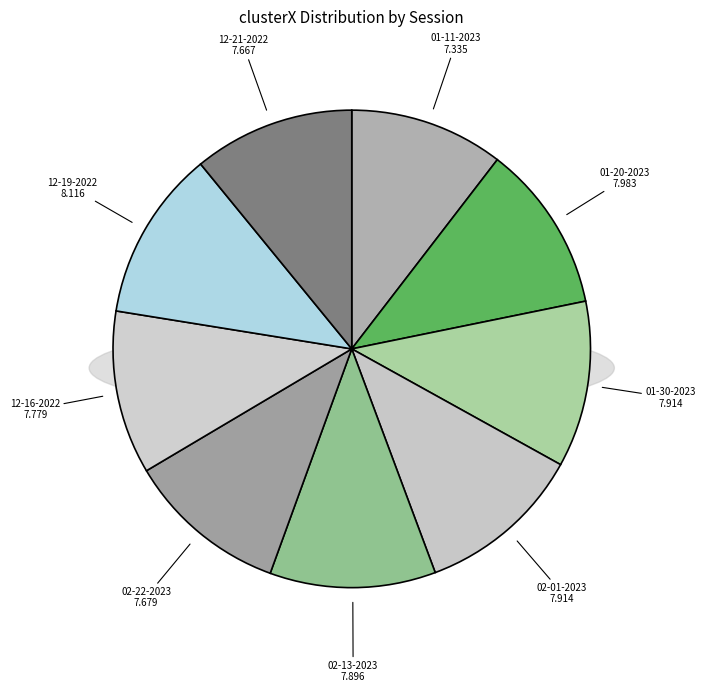

What is the change in value from juana 02-13-2023.mat to juana 02-22-2023.mat?

-0.2